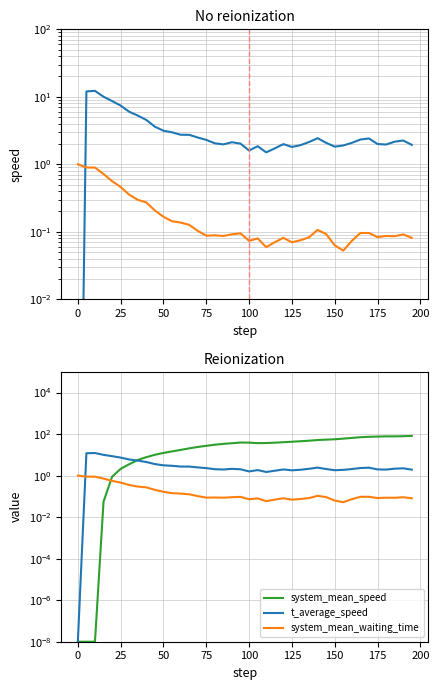

How many interior local valleys does the t_average_speed series have?

8